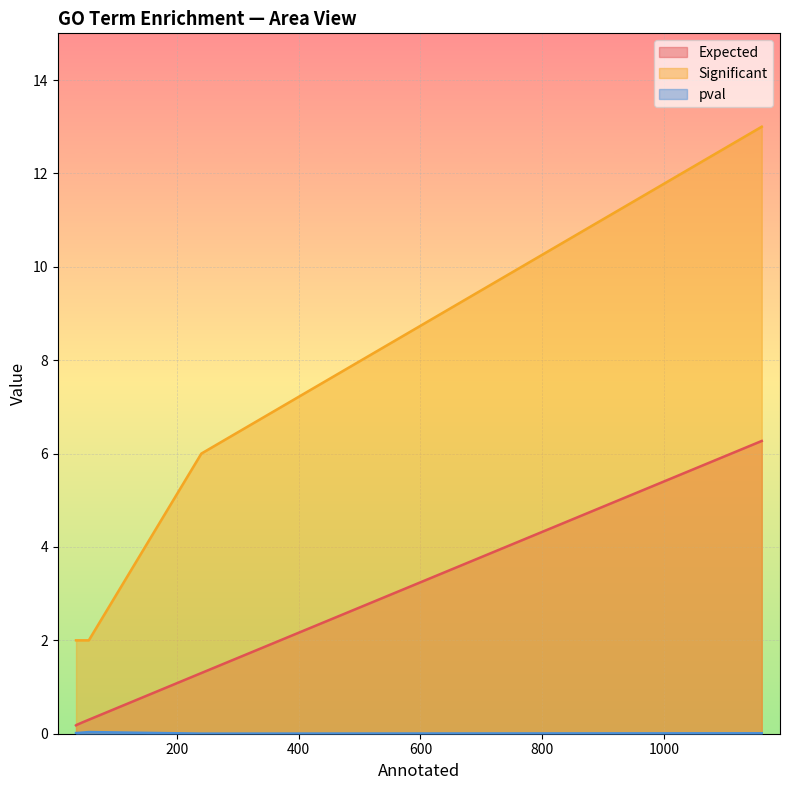

At how many categories does at least one series exceed 10?

1